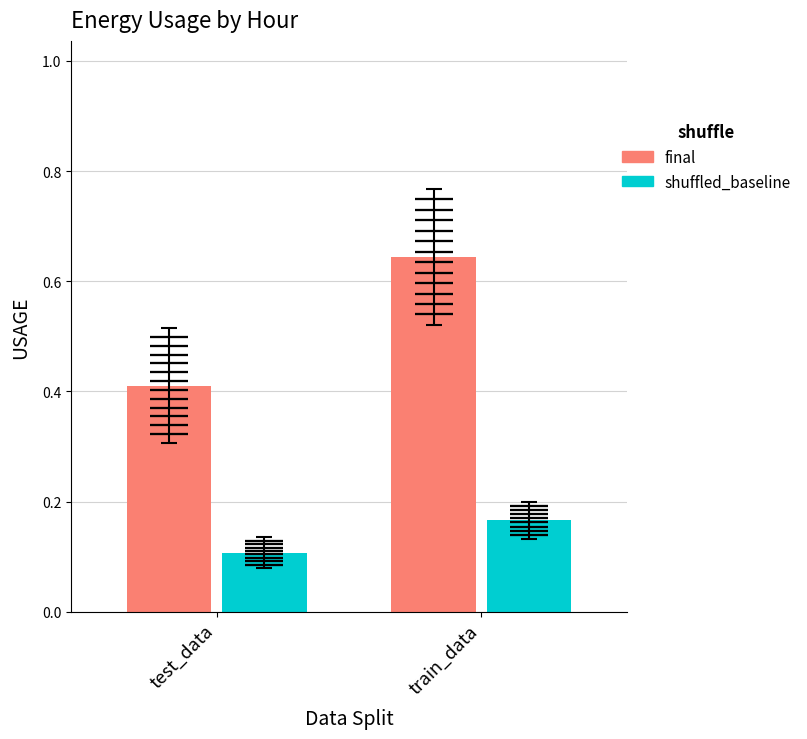

Which category has the highest value in the shuffled_baseline series?

train_data